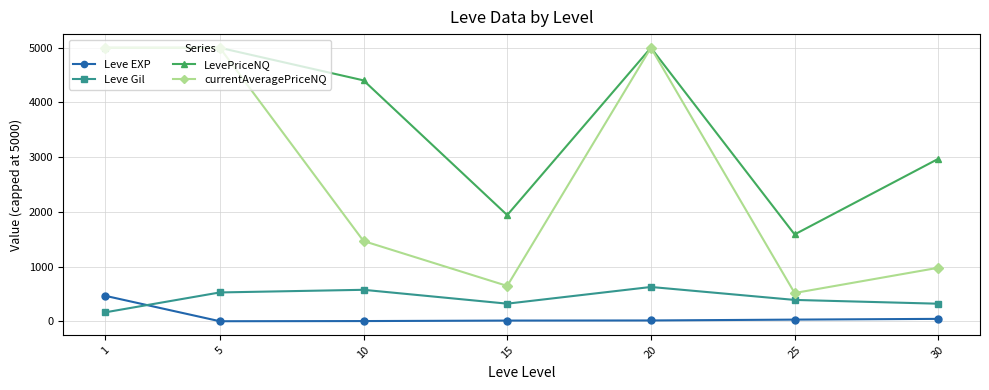

How many data points in currentAveragePriceNQ are above 1468?

4